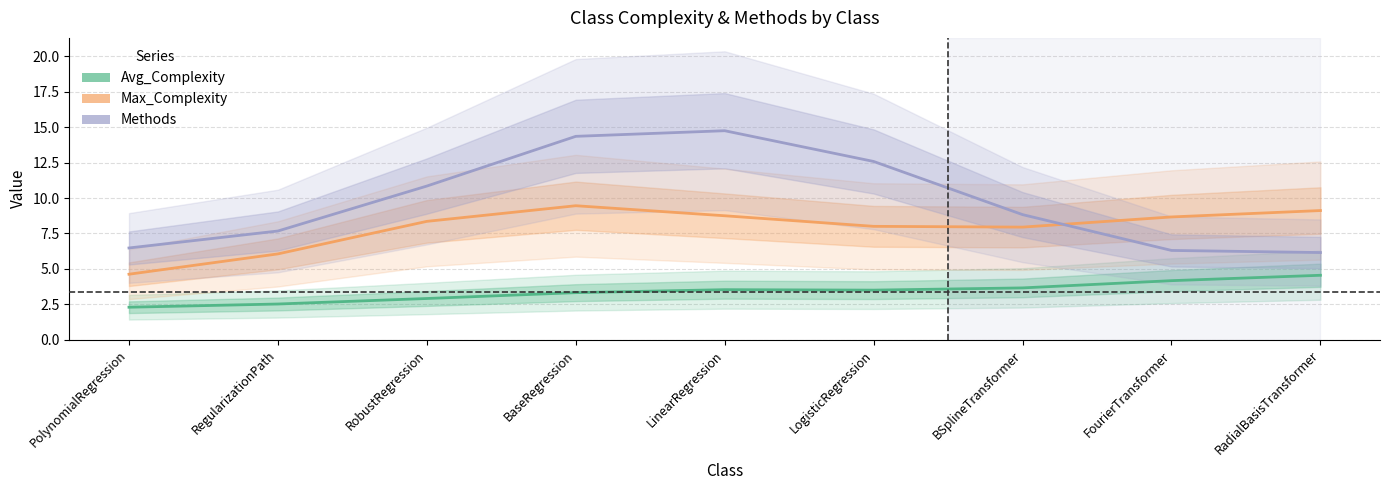

Which has a higher value, BSplineTransformer or PolynomialRegression?

BSplineTransformer